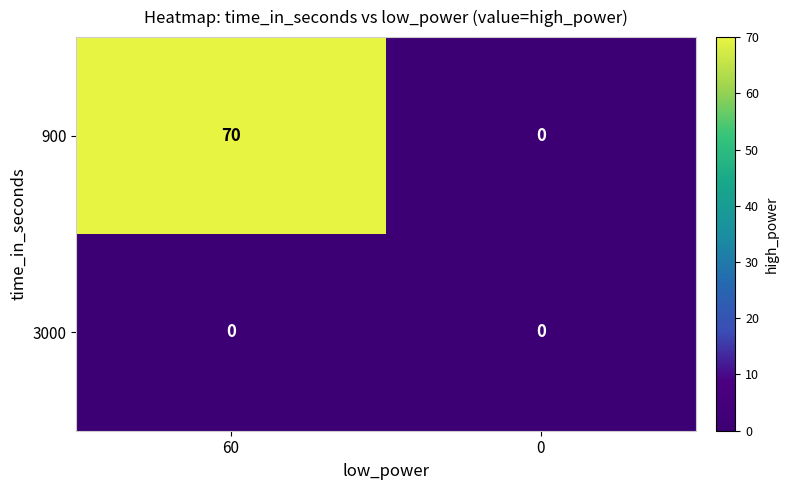

Reading left to right, extract all data points from this chart.

900: 60=70	0=0
3000: 60=0	0=0